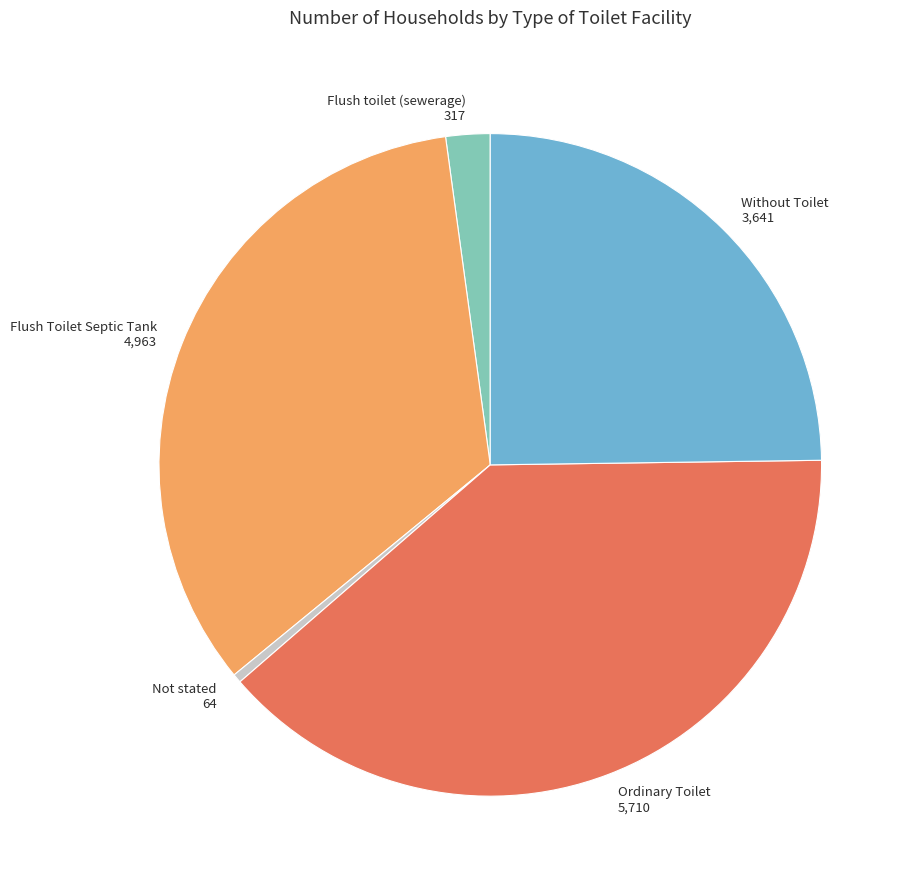

Is it true that Flush Toilet Septic Tank is 34% of the pie?

True